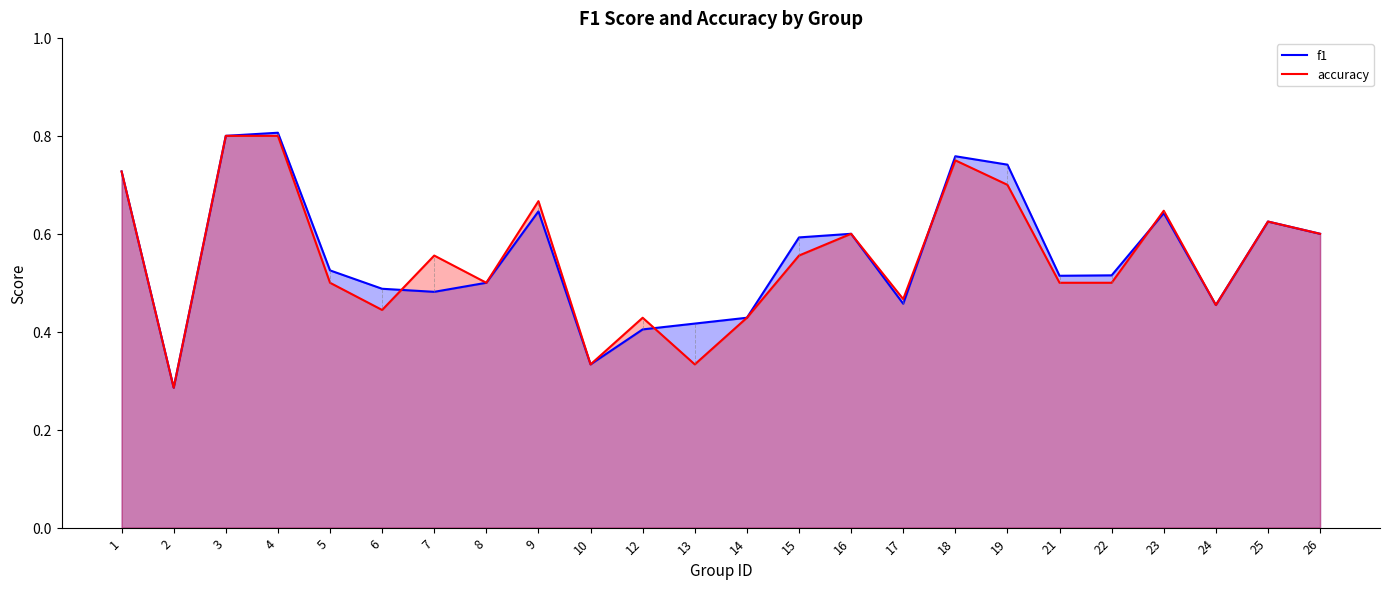

In accuracy, how many points are lower than both neighbors (excluding endpoints)?

7